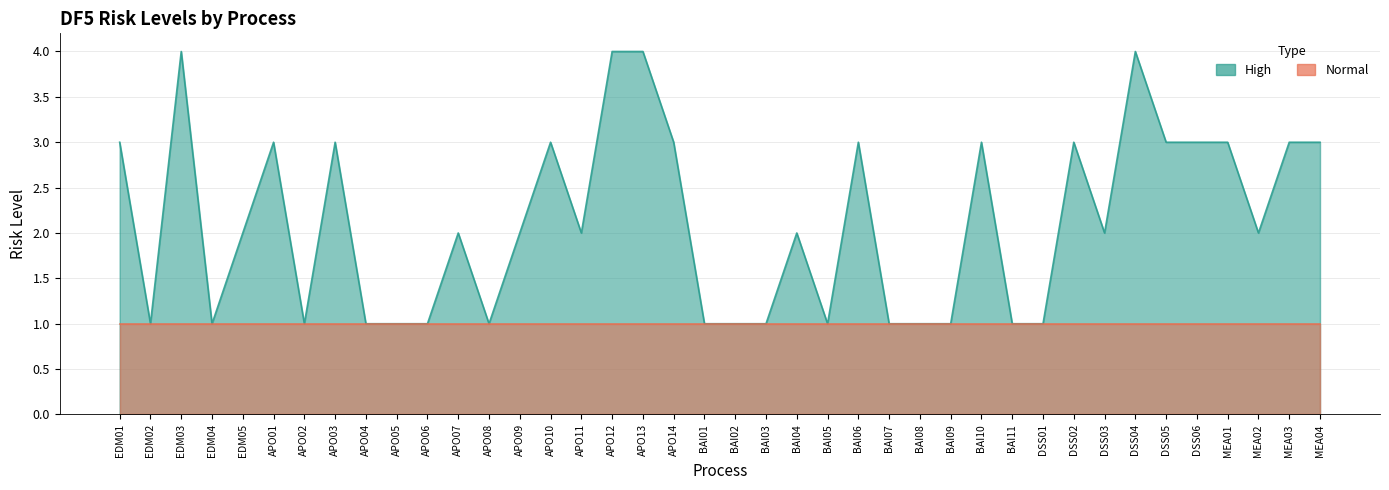

At which label is the value closest to 2?

EDM05